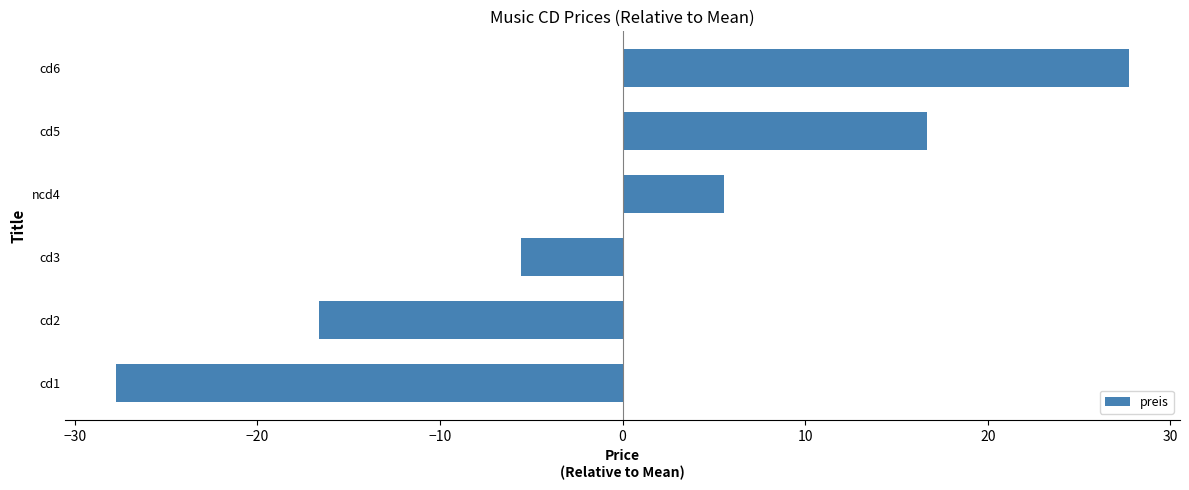

The value at cd2 is -16.7. True or false?

True